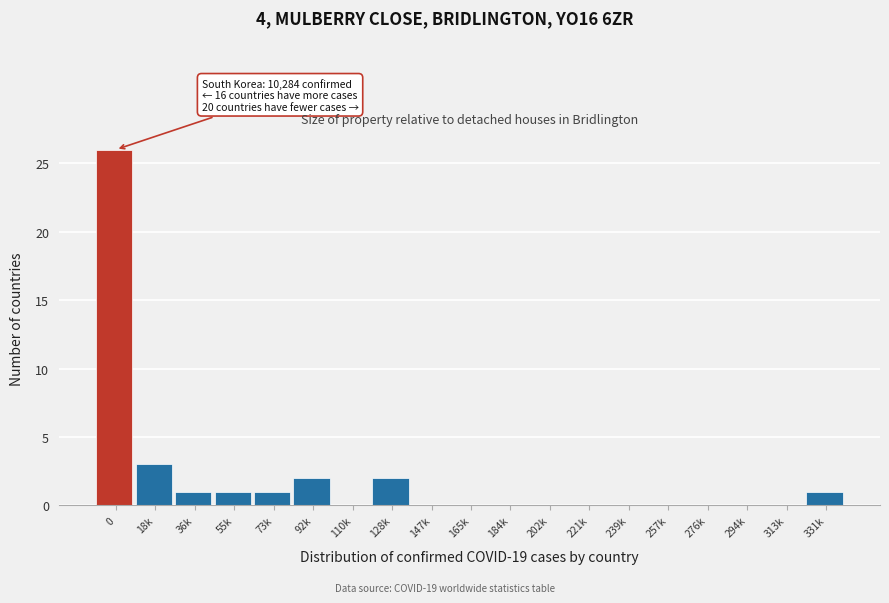

Reading left to right, what are all the values shown in this chart?

0=26	18k=3	36k=1	55k=1	73k=1	92k=2	110k=0	128k=2	147k=0	165k=0	184k=0	202k=0	221k=0	239k=0	257k=0	276k=0	294k=0	313k=0	331k=1